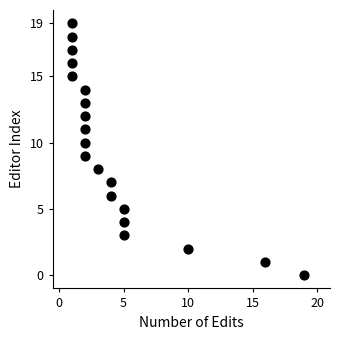

What is the range of Y values (max minus min)?

19